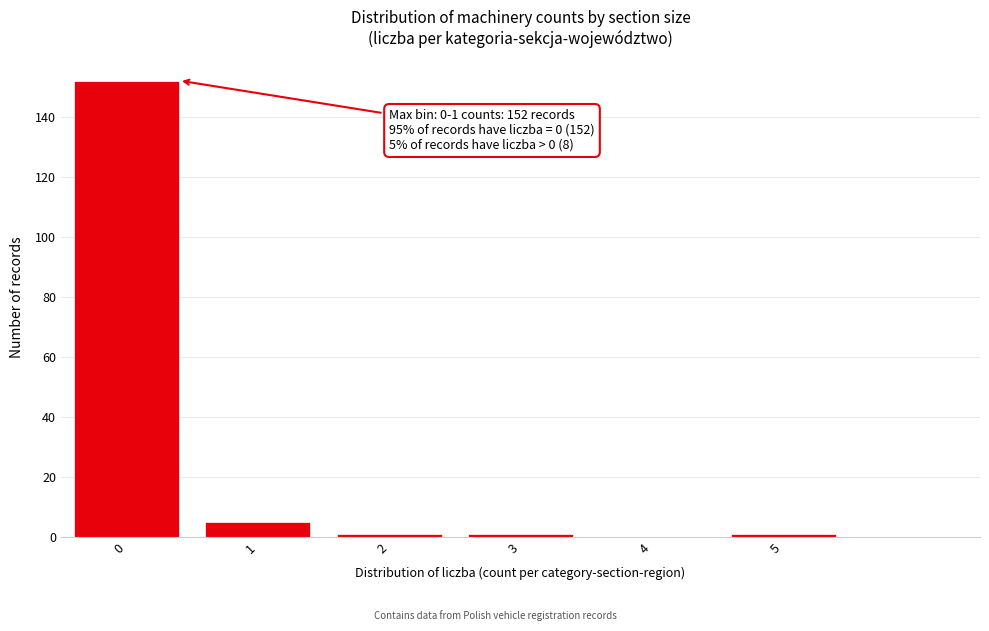

Reading right to left, what are all the values shown in this chart?

5=1	4=0	3=1	2=1	1=5	0=152